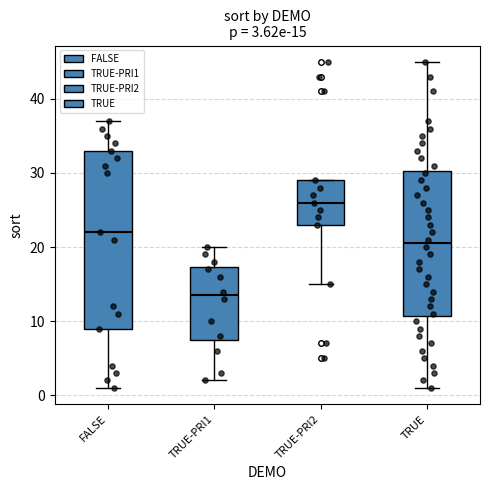

Which box's median line is the lowest?

TRUE-PRI1